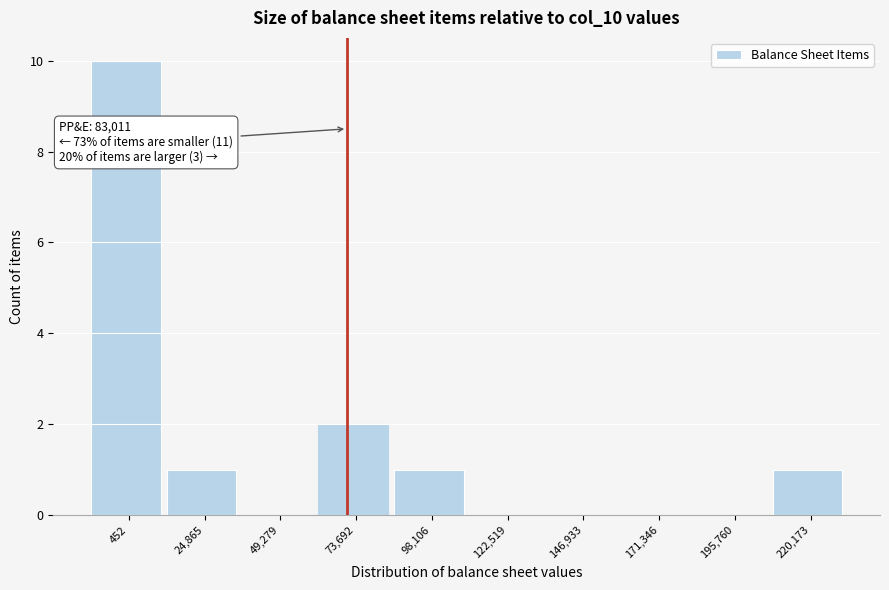

Reading left to right, list all the values displayed in this chart.

452=10	24,865=1	49,279=0	73,692=2	98,106=1	122,519=0	146,933=0	171,346=0	195,760=0	220,173=1